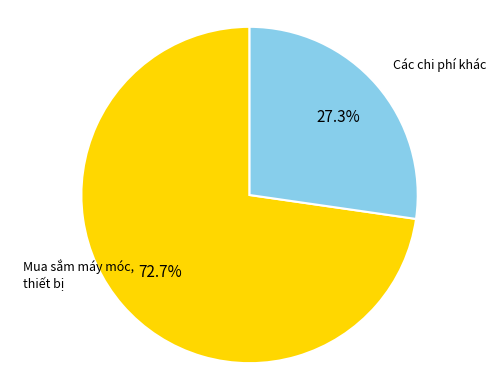

Combined, do Mua sắm máy móc, thiết bị and Các chi phí khác account for over 50%?

Yes